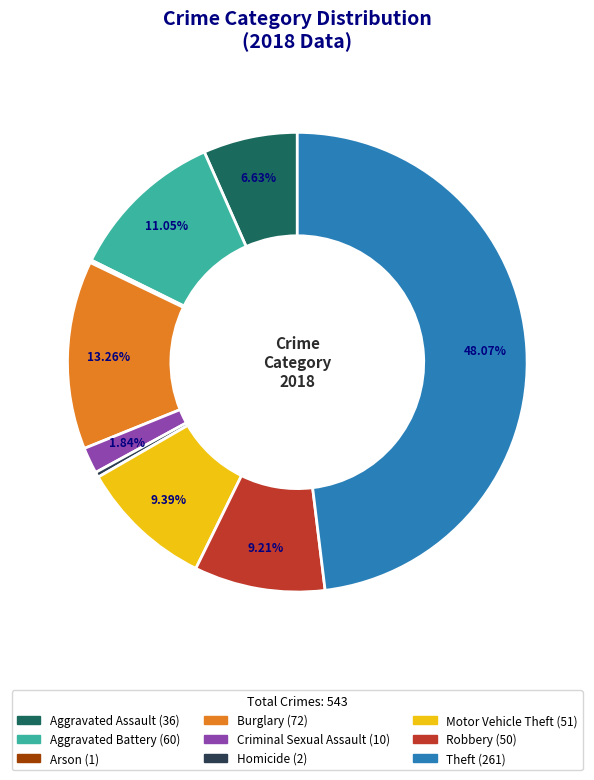

What is the largest slice in the pie chart?

Theft